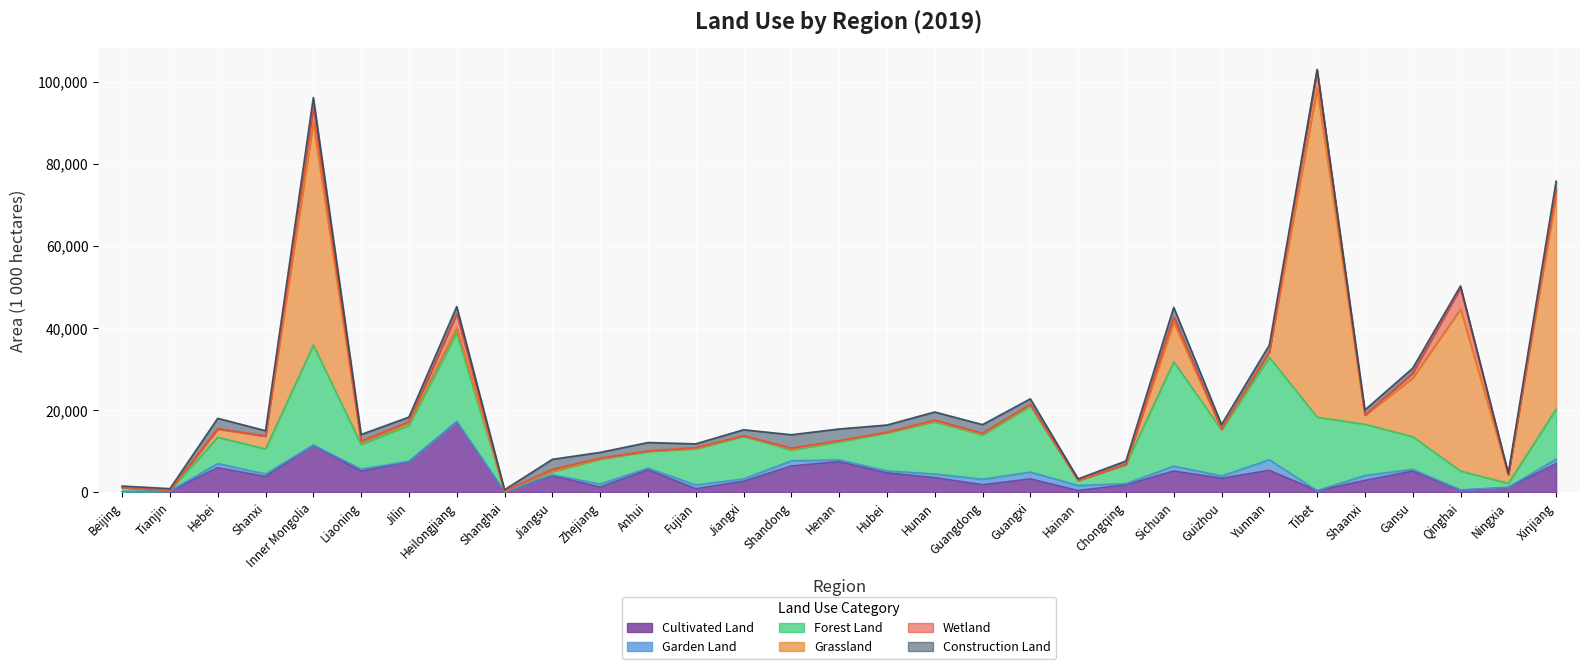

The Forest Land series shows 787.0 at Jiangsu. True or false?

True